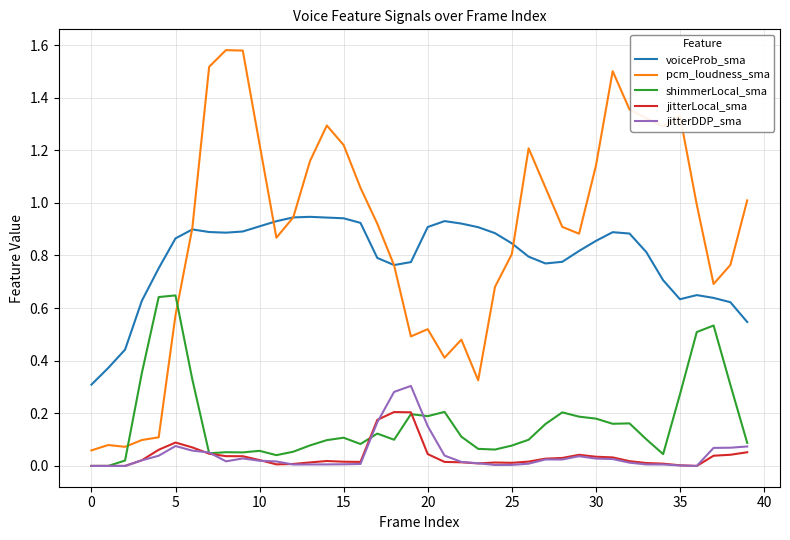

Which series has the largest total across all categories?

pcm_loudness_sma